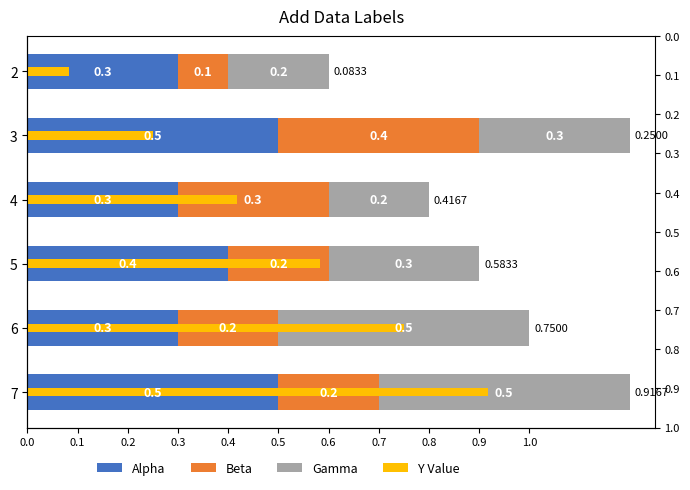

Count the number of data series in this chart.

4